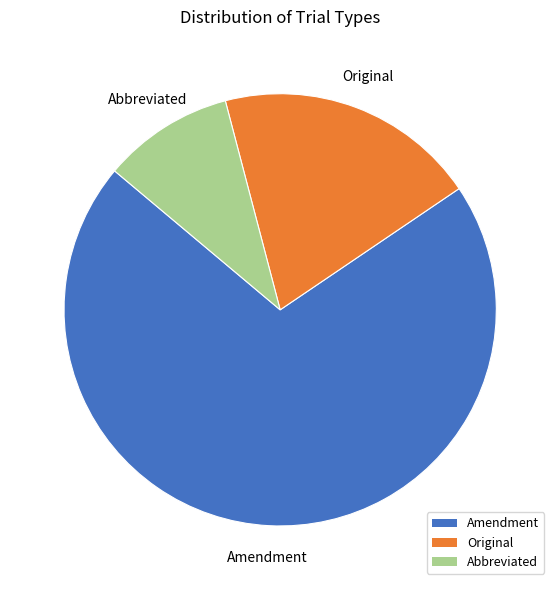

Does any single category account for the majority?

Yes